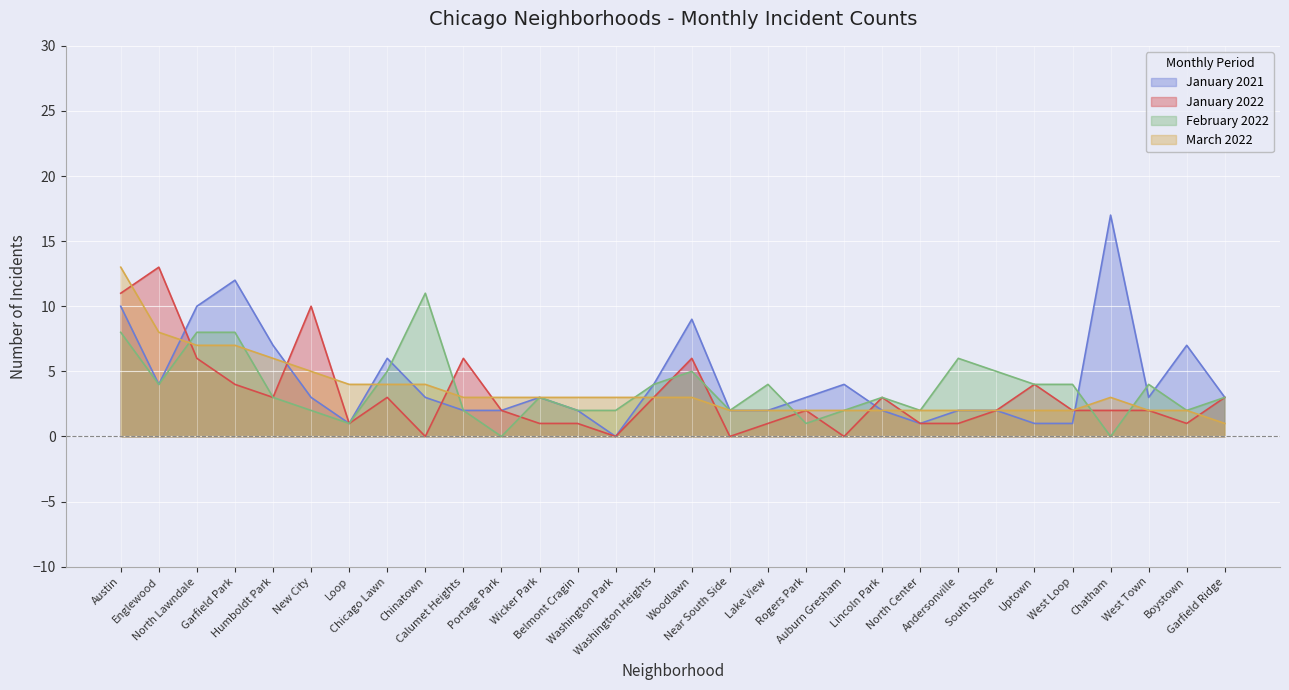

Which series has the largest range (max minus min)?

January 2021